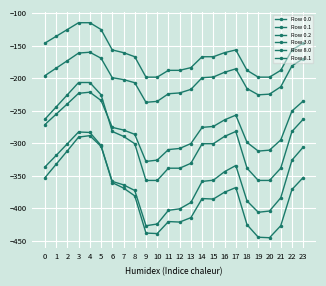

True or false: Row 8.0 has more than 1 points higher than both neighbors.

True